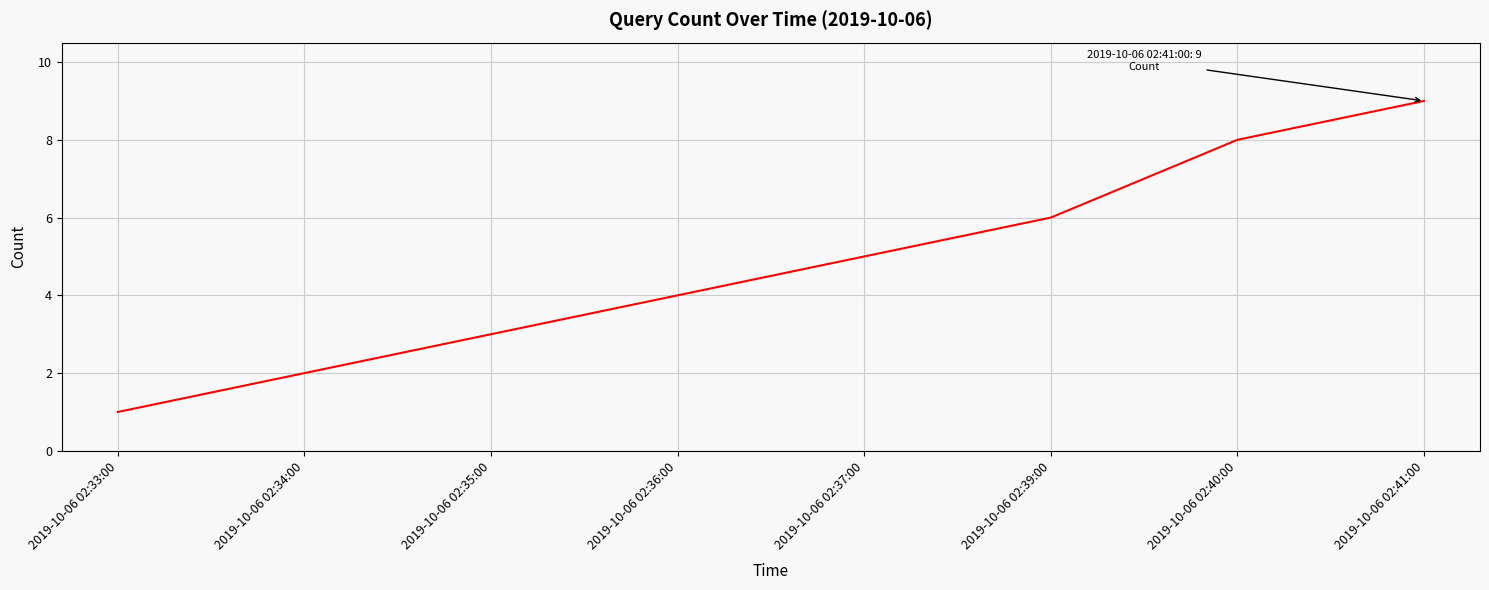

Does the chart have visible grid lines?

Yes